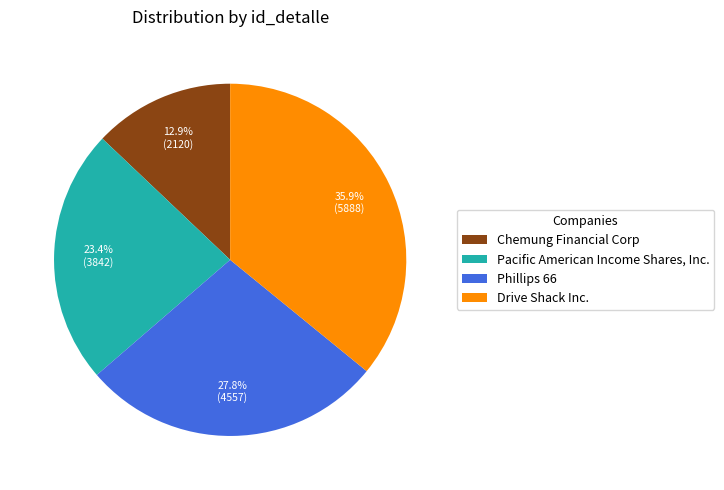

Count the number of slices in the pie.

4